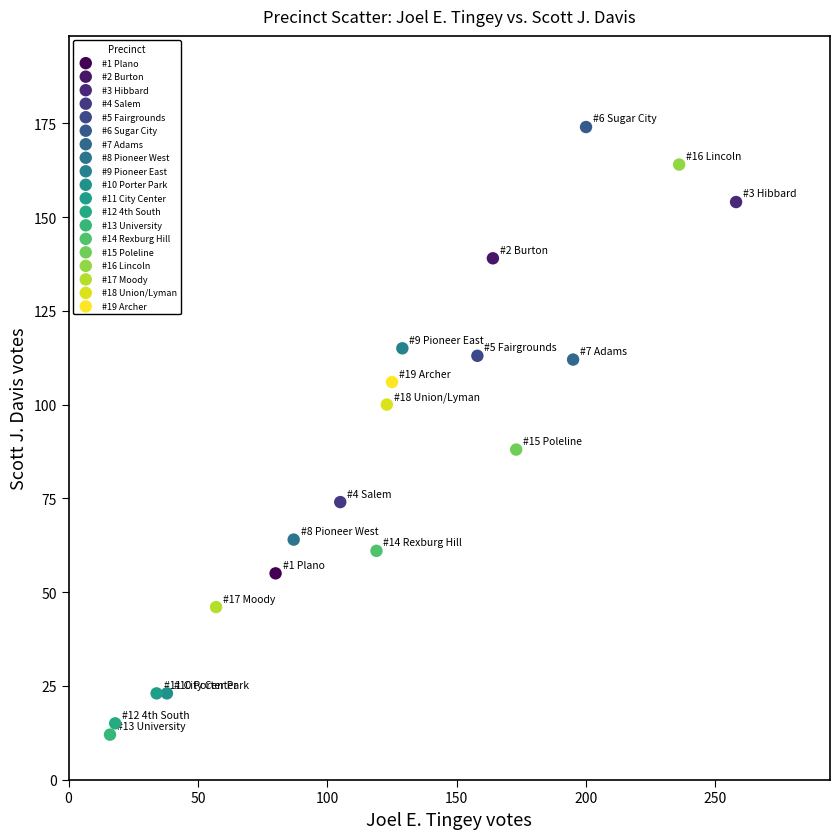

What are all the series names shown in the legend?

#1 Plano, #2 Burton, #3 Hibbard, #4 Salem, #5 Fairgrounds, #6 Sugar City, #7 Adams, #8 Pioneer West, #9 Pioneer East, #10 Porter Park, #11 City Center, #12 4th South, #13 University, #14 Rexburg Hill, #15 Poleline, #16 Lincoln, #17 Moody, #18 Union/Lyman, #19 Archer